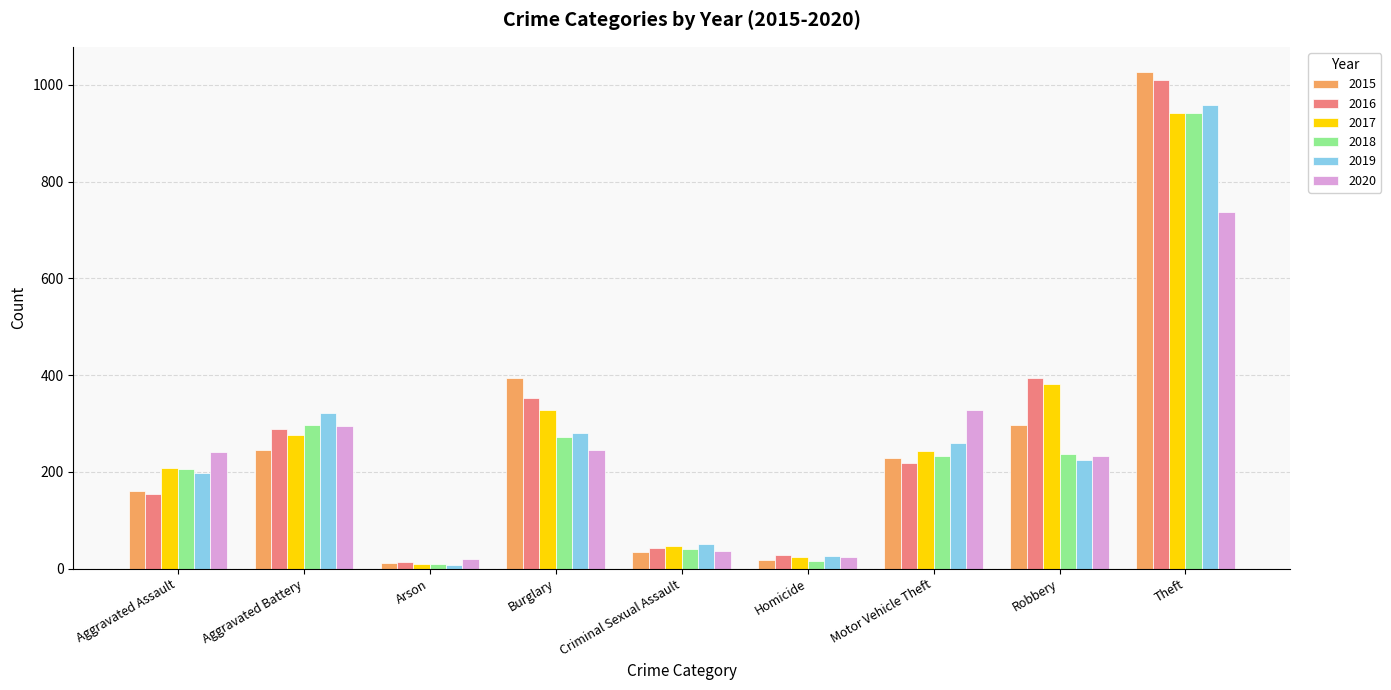

What is the sum of the 2016 values at Motor Vehicle Theft and Aggravated Battery?

506